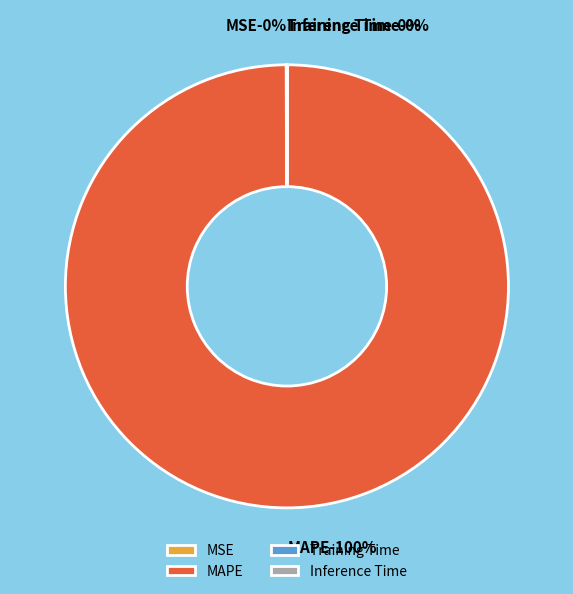

Between Training Time and Inference Time, which is larger?

Training Time